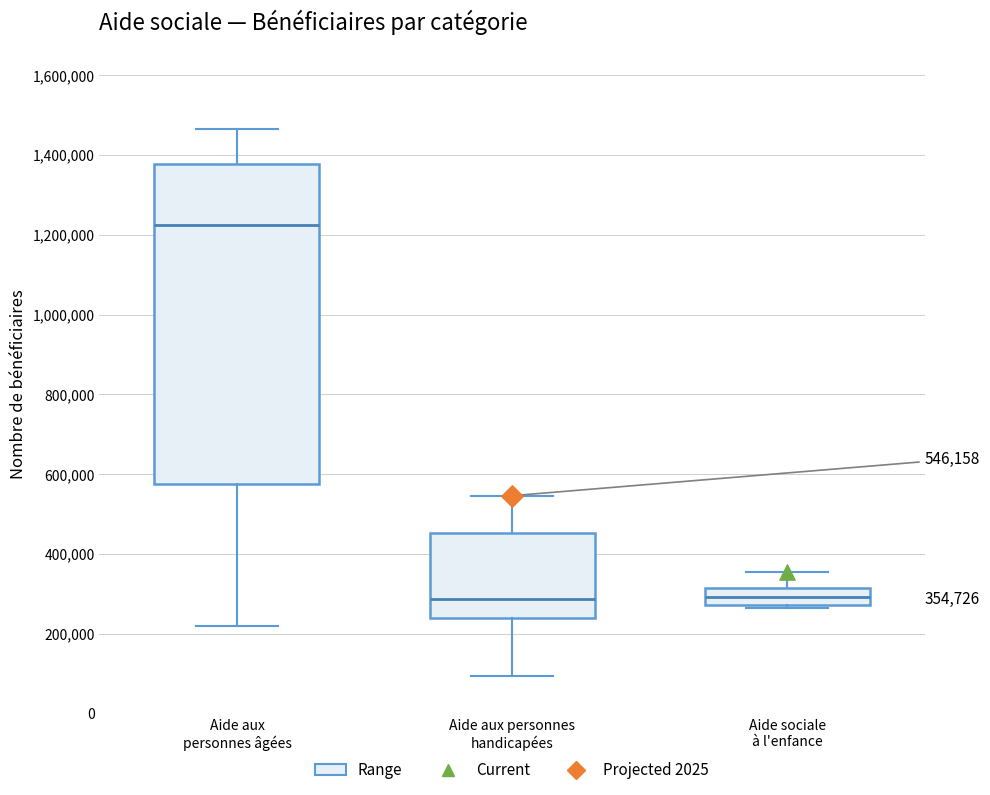

Comparing the boxes themselves (not the whiskers), which one is the tallest?

Aide aux personnes âgées